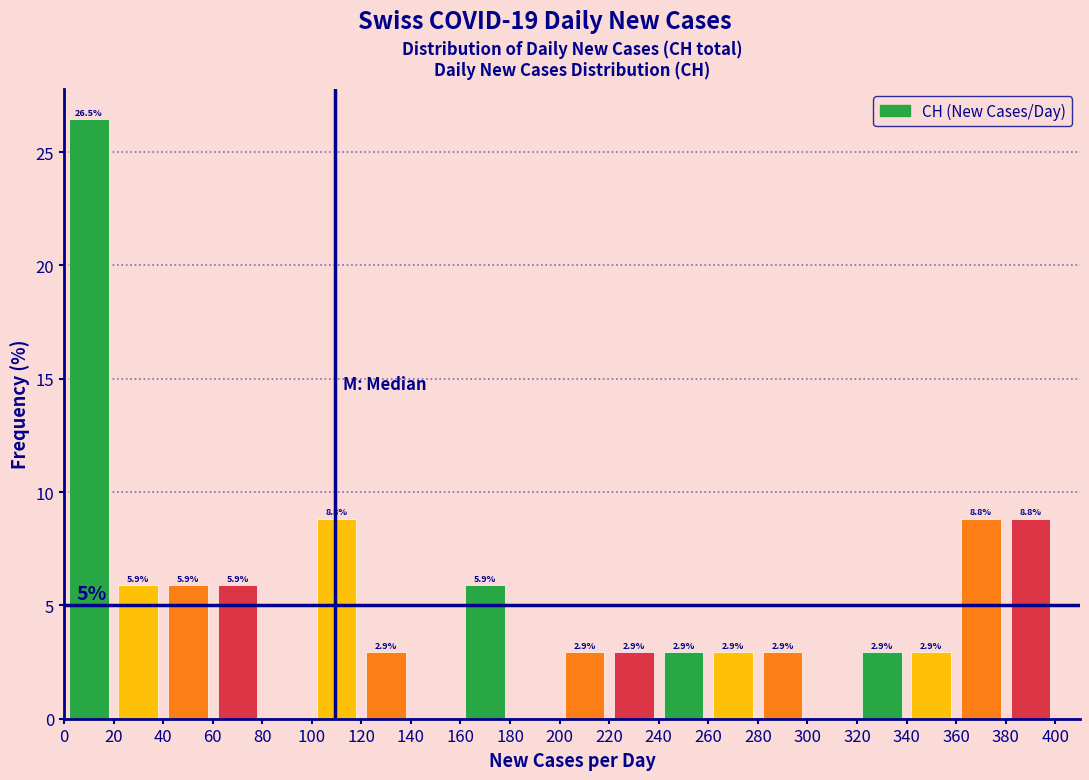

Which range on the x-axis has the tallest bar?

0 to 20